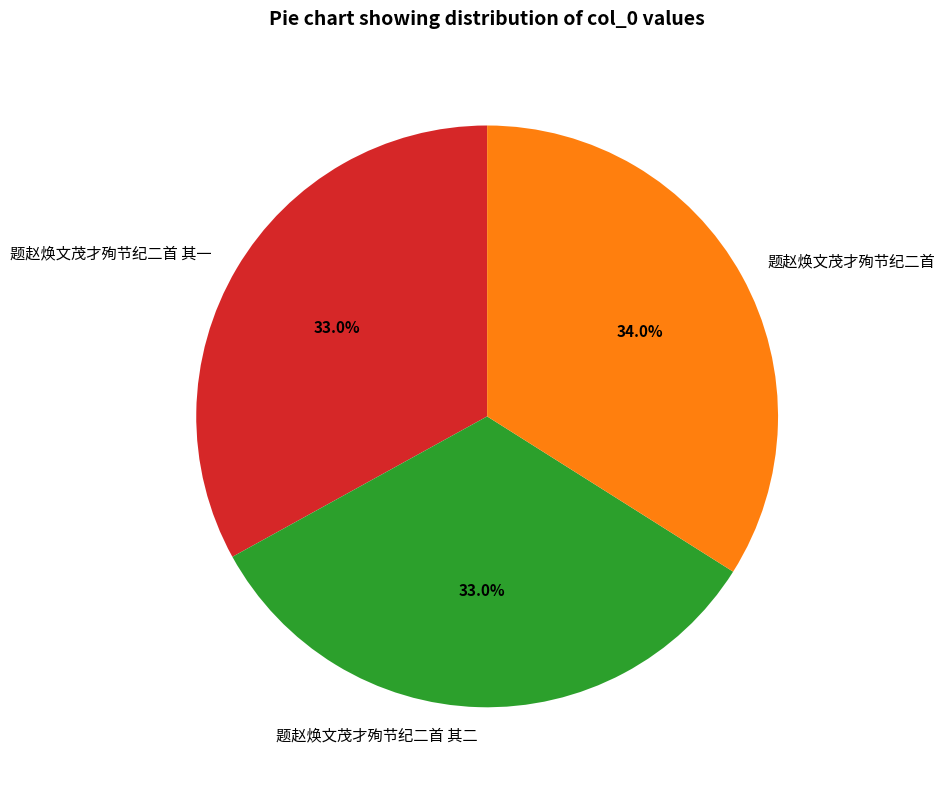

How many segments does this pie chart have?

3